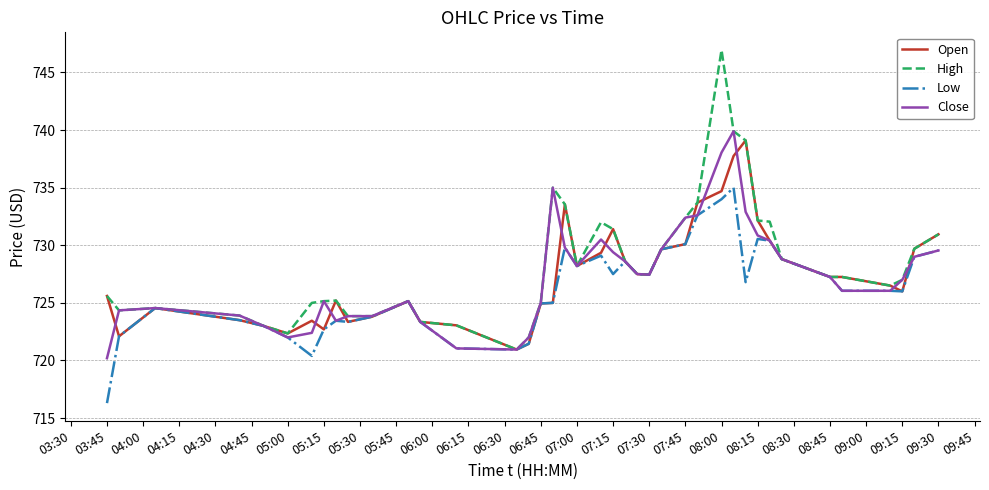

What is the minimum value for Low?

716.3